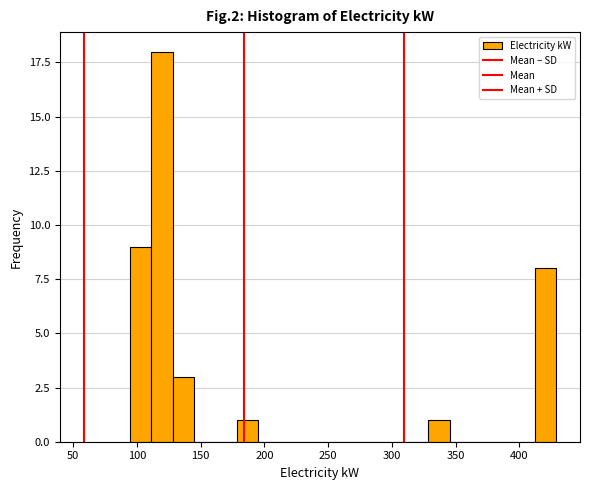

Read against the x-axis, roughly where is the centre of the tallest bar?

120